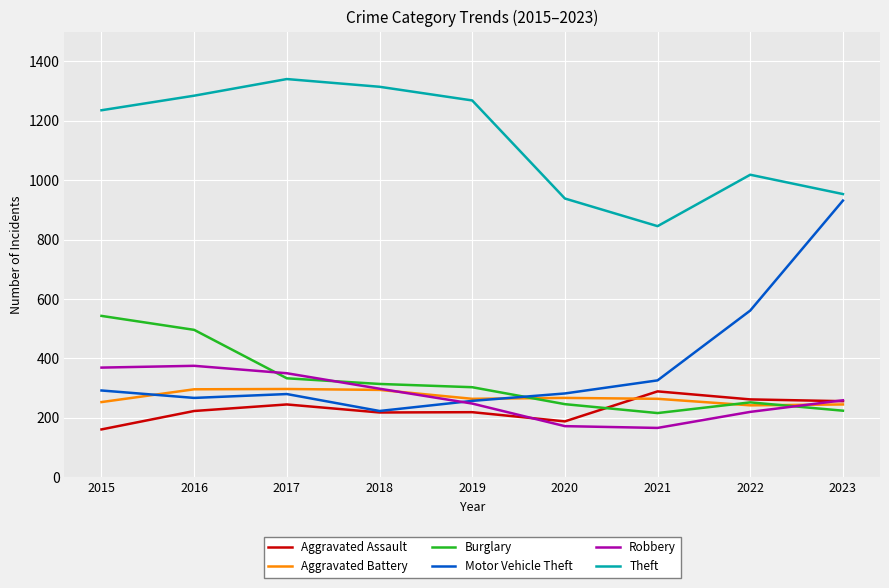

Is this an area chart (filled region under the line)?

No